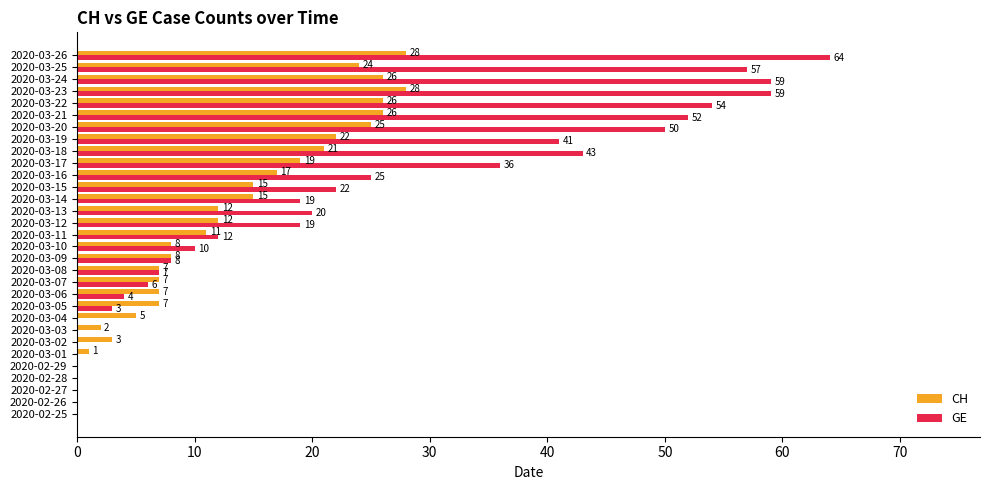

What is the average value of the GE series?

22